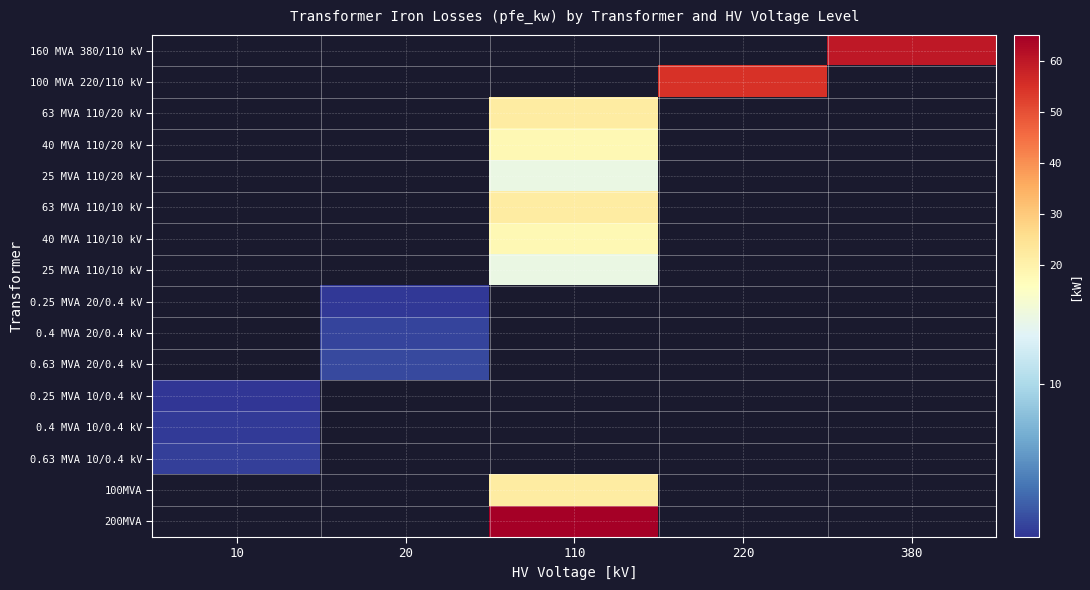

Which has a higher value, 380 or 110?

110